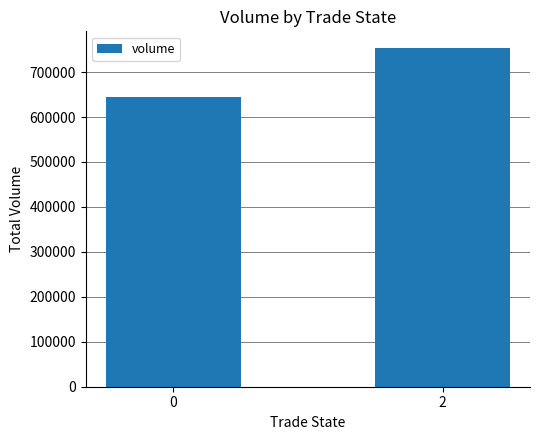

Rank the categories by value from lowest to highest.

0, 2